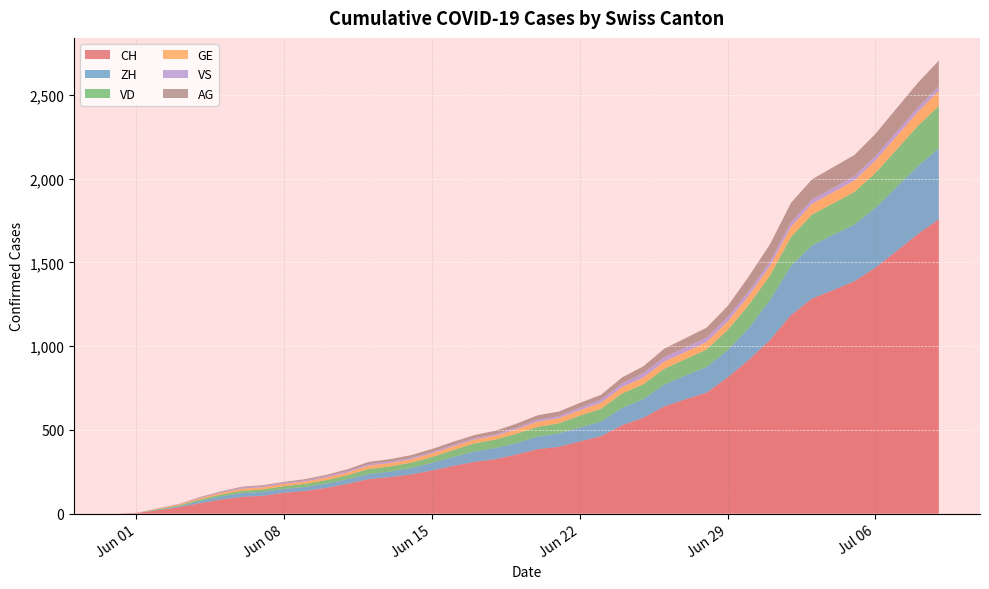

Reading right to left, list all the values displayed in this chart.

CH: 2020-07-09=1757	2020-07-08=1668	2020-07-07=1567	2020-07-06=1468	2020-07-05=1387	2020-07-04=1334	2020-07-03=1284	2020-07-02=1185	2020-07-01=1036	2020-06-30=918	2020-06-29=813	2020-06-28=722	2020-06-27=683	2020-06-26=640	2020-06-25=572	2020-06-24=528	2020-06-23=462	2020-06-22=431	2020-06-21=399	2020-06-20=385	2020-06-19=353	2020-06-18=325	2020-06-17=309	2020-06-16=285	2020-06-15=258	2020-06-14=234	2020-06-13=218	2020-06-12=206	2020-06-11=178	2020-06-10=154	2020-06-09=136	2020-06-08=125	2020-06-07=107	2020-06-06=100	2020-06-05=84	2020-06-04=62	2020-06-03=38	2020-06-02=20	2020-06-01=3	2020-05-31=0
ZH: 2020-07-09=424	2020-07-08=405	2020-07-07=382	2020-07-06=357	2020-07-05=338	2020-07-04=330	2020-07-03=317	2020-07-02=294	2020-07-01=238	2020-06-30=190	2020-06-29=162	2020-06-28=153	2020-06-27=142	2020-06-26=130	2020-06-25=111	2020-06-24=103	2020-06-23=87	2020-06-22=83	2020-06-21=80	2020-06-20=75	2020-06-19=68	2020-06-18=67	2020-06-17=62	2020-06-16=52	2020-06-15=45	2020-06-14=38	2020-06-13=33	2020-06-12=30	2020-06-11=28	2020-06-10=26	2020-06-09=23	2020-06-08=23	2020-06-07=23	2020-06-06=23	2020-06-05=19	2020-06-04=13	2020-06-03=5	2020-06-02=2	2020-06-01=0	2020-05-31=0
VD: 2020-07-09=252	2020-07-08=240	2020-07-07=224	2020-07-06=208	2020-07-05=195	2020-07-04=188	2020-07-03=185	2020-07-02=172	2020-07-01=147	2020-06-30=138	2020-06-29=121	2020-06-28=105	2020-06-27=97	2020-06-26=95	2020-06-25=89	2020-06-24=86	2020-06-23=77	2020-06-22=71	2020-06-21=60	2020-06-20=58	2020-06-19=56	2020-06-18=50	2020-06-17=48	2020-06-16=43	2020-06-15=35	2020-06-14=32	2020-06-13=31	2020-06-12=31	2020-06-11=24	2020-06-10=20	2020-06-09=19	2020-06-08=16	2020-06-07=15	2020-06-06=13	2020-06-05=11	2020-06-04=9	2020-06-03=6	2020-06-02=4	2020-06-01=0	2020-05-31=0
GE: 2020-07-09=91	2020-07-08=83	2020-07-07=79	2020-07-06=75	2020-07-05=68	2020-07-04=66	2020-07-03=63	2020-07-02=61	2020-07-01=56	2020-06-30=55	2020-06-29=51	2020-06-28=44	2020-06-27=43	2020-06-26=43	2020-06-25=40	2020-06-24=38	2020-06-23=36	2020-06-22=32	2020-06-21=31	2020-06-20=31	2020-06-19=27	2020-06-18=23	2020-06-17=23	2020-06-16=22	2020-06-15=22	2020-06-14=20	2020-06-13=20	2020-06-12=20	2020-06-11=16	2020-06-10=16	2020-06-09=14	2020-06-08=14	2020-06-07=13	2020-06-06=13	2020-06-05=10	2020-06-04=8	2020-06-03=6	2020-06-02=4	2020-06-01=1	2020-05-31=0
VS: 2020-07-09=27	2020-07-08=27	2020-07-07=27	2020-07-06=27	2020-07-05=27	2020-07-04=27	2020-07-03=27	2020-07-02=27	2020-07-01=27	2020-06-30=27	2020-06-29=27	2020-06-28=27	2020-06-27=27	2020-06-26=27	2020-06-25=27	2020-06-24=23	2020-06-23=19	2020-06-22=16	2020-06-21=13	2020-06-20=12	2020-06-19=10	2020-06-18=9	2020-06-17=9	2020-06-16=9	2020-06-15=9	2020-06-14=9	2020-06-13=9	2020-06-12=9	2020-06-11=9	2020-06-10=9	2020-06-09=7	2020-06-08=7	2020-06-07=7	2020-06-06=7	2020-06-05=6	2020-06-04=4	2020-06-03=2	2020-06-02=2	2020-06-01=1	2020-05-31=0
AG: 2020-07-09=153	2020-07-08=147	2020-07-07=140	2020-07-06=132	2020-07-05=125	2020-07-04=123	2020-07-03=120	2020-07-02=116	2020-07-01=103	2020-06-30=88	2020-06-29=65	2020-06-28=59	2020-06-27=55	2020-06-26=50	2020-06-25=40	2020-06-24=35	2020-06-23=28	2020-06-22=28	2020-06-21=26	2020-06-20=26	2020-06-19=23	2020-06-18=21	2020-06-17=18	2020-06-16=18	2020-06-15=17	2020-06-14=16	2020-06-13=14	2020-06-12=13	2020-06-11=10	2020-06-10=7	2020-06-09=7	2020-06-08=5	2020-06-07=5	2020-06-06=5	2020-06-05=3	2020-06-04=3	2020-06-03=1	2020-06-02=0	2020-06-01=0	2020-05-31=0